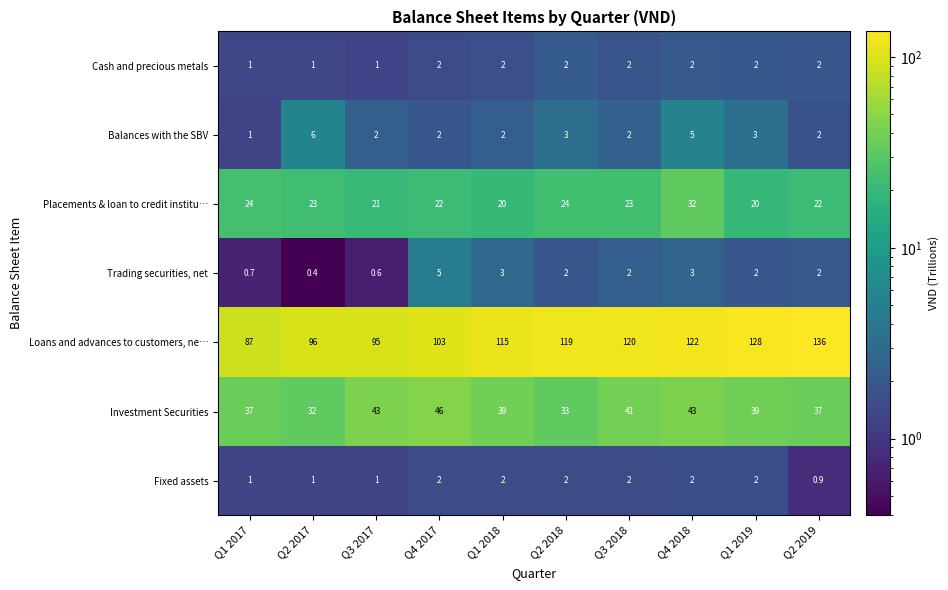

What is the difference between the highest and lowest values at Q1 2018?

113.0